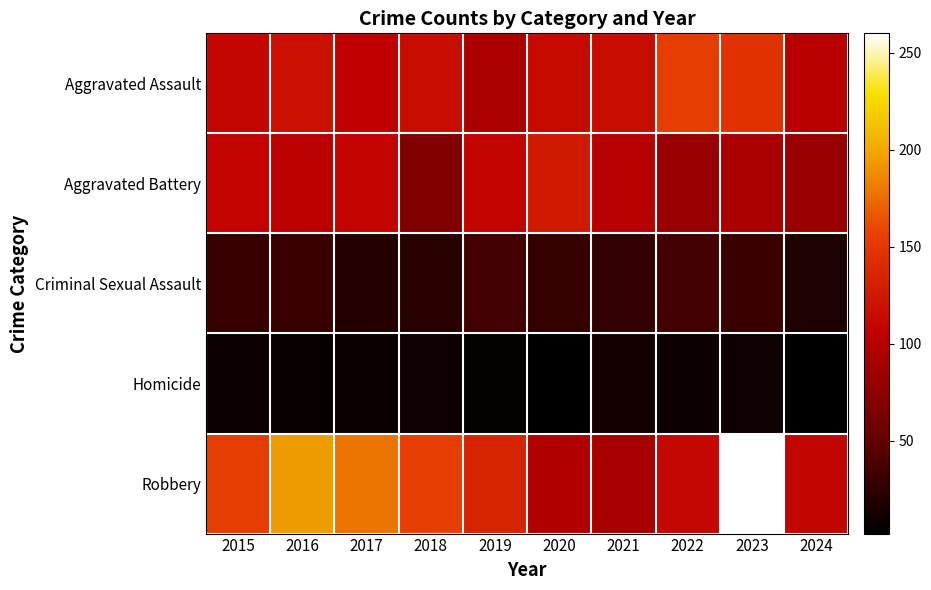

Which series has the largest range (max minus min)?

Robbery